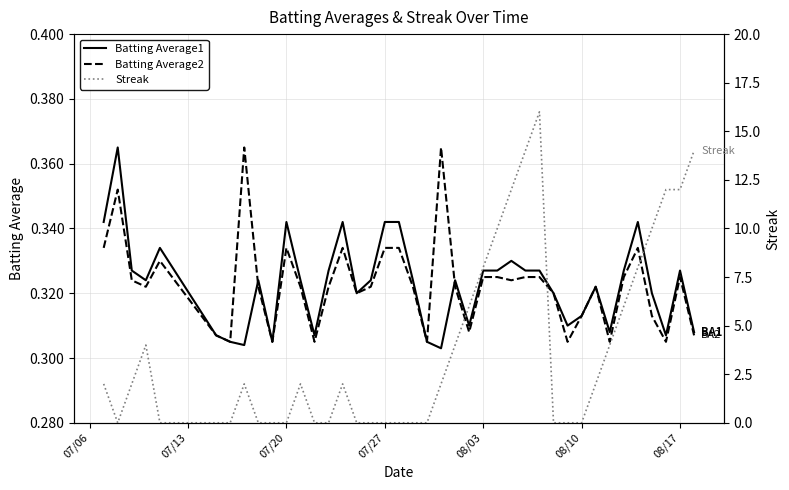

What are all the series names shown in the legend?

Batting Average1, Batting Average2, Streak